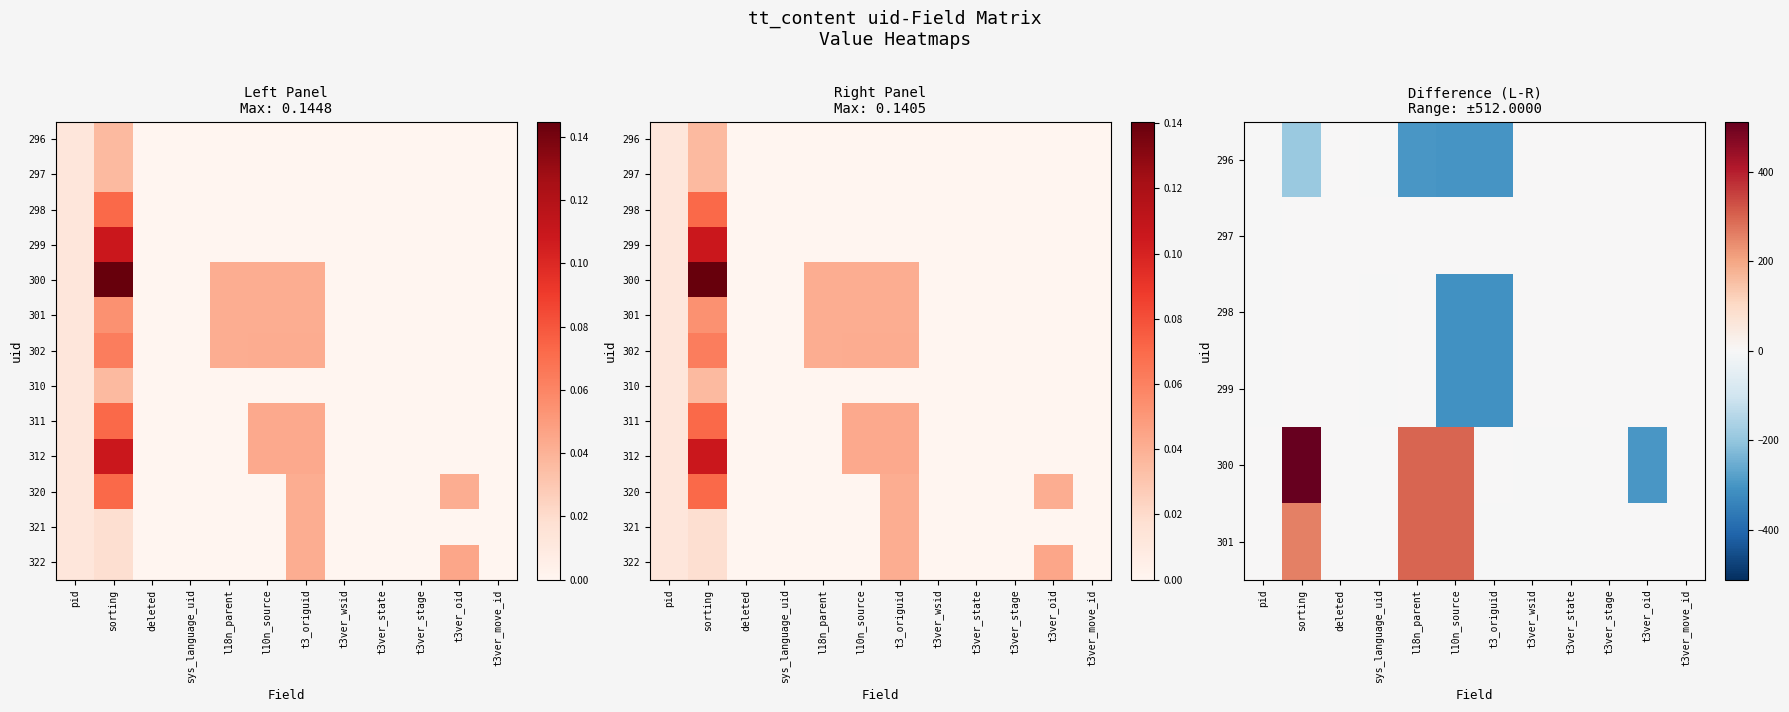

At which label is 310 closest to 0?

deleted